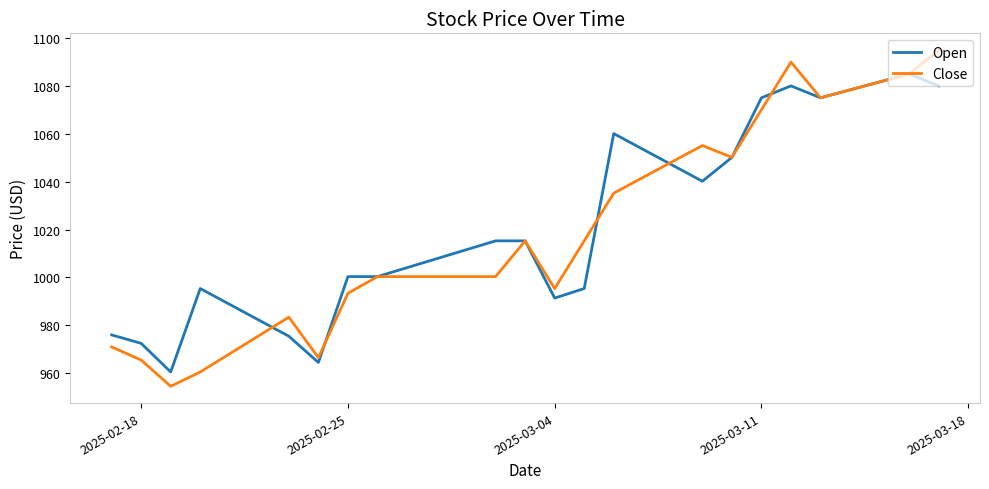

What is the maximum value shown in the chart?

1094.9